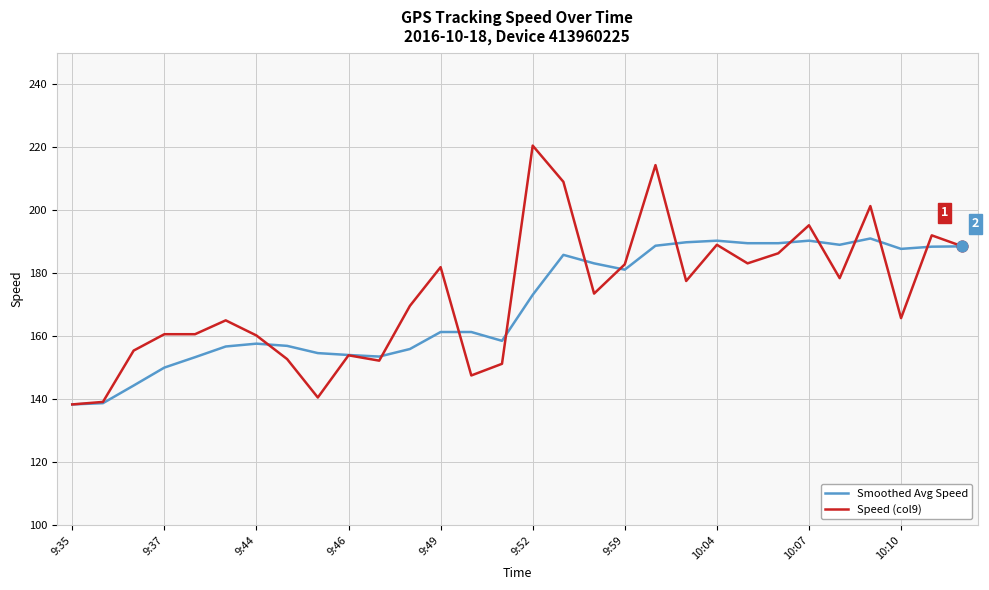

What is the maximum value shown in the chart?

220.5